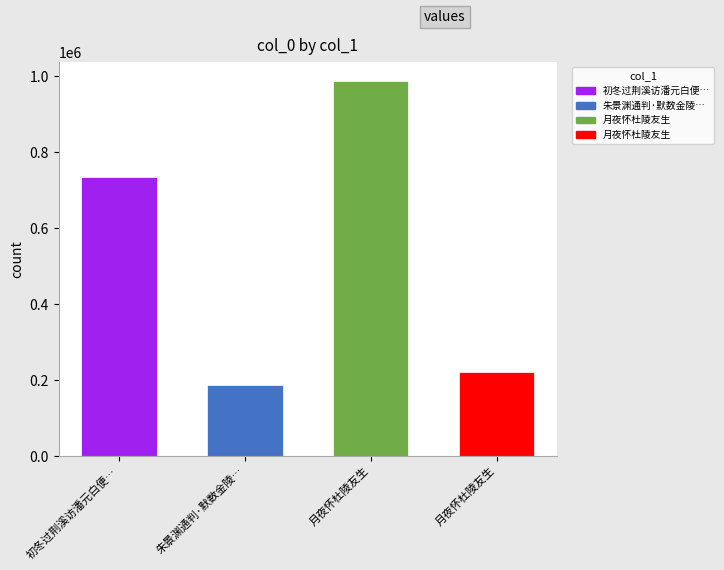

Count the number of values greater than 734282.

1